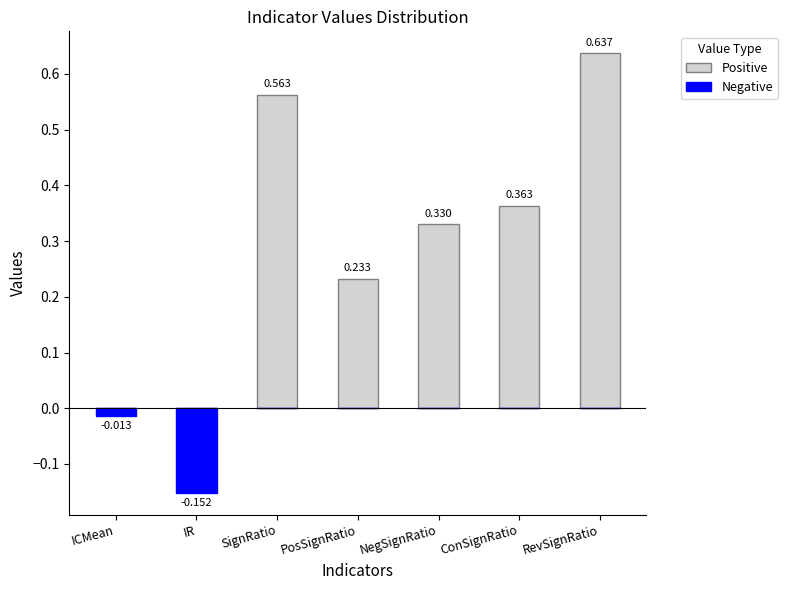

True or false: Positive has a value of 0.8 at SignRatio.

False